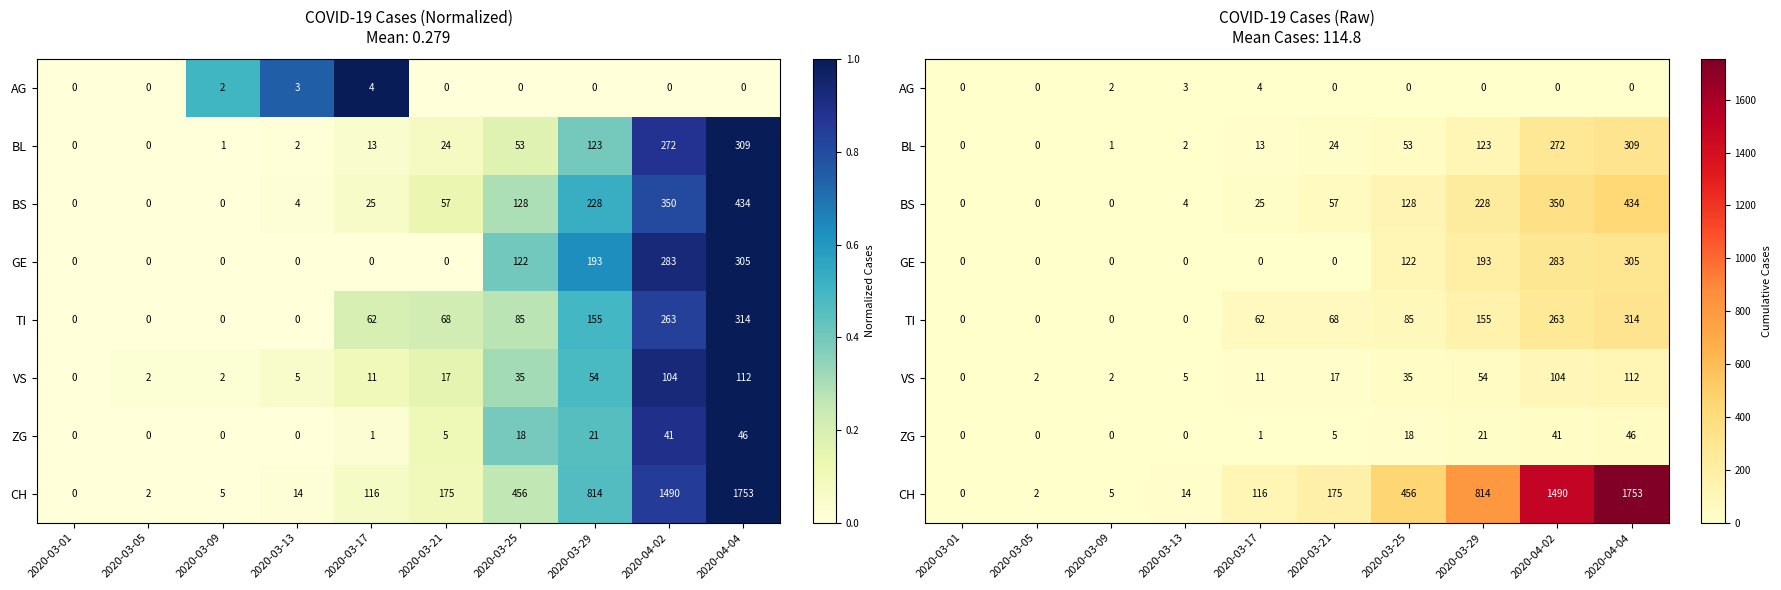

The value of VS at 2020-03-09 is 3. True or false?

False